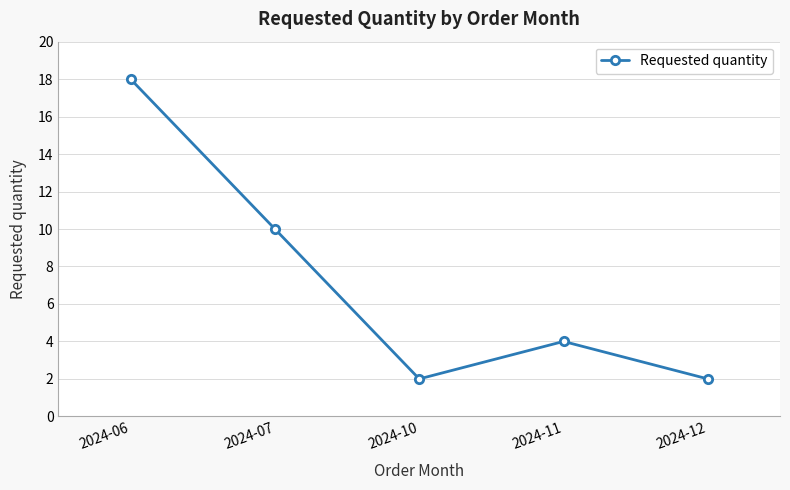

What is the change in value from 2024-06 to 2024-12?

-16